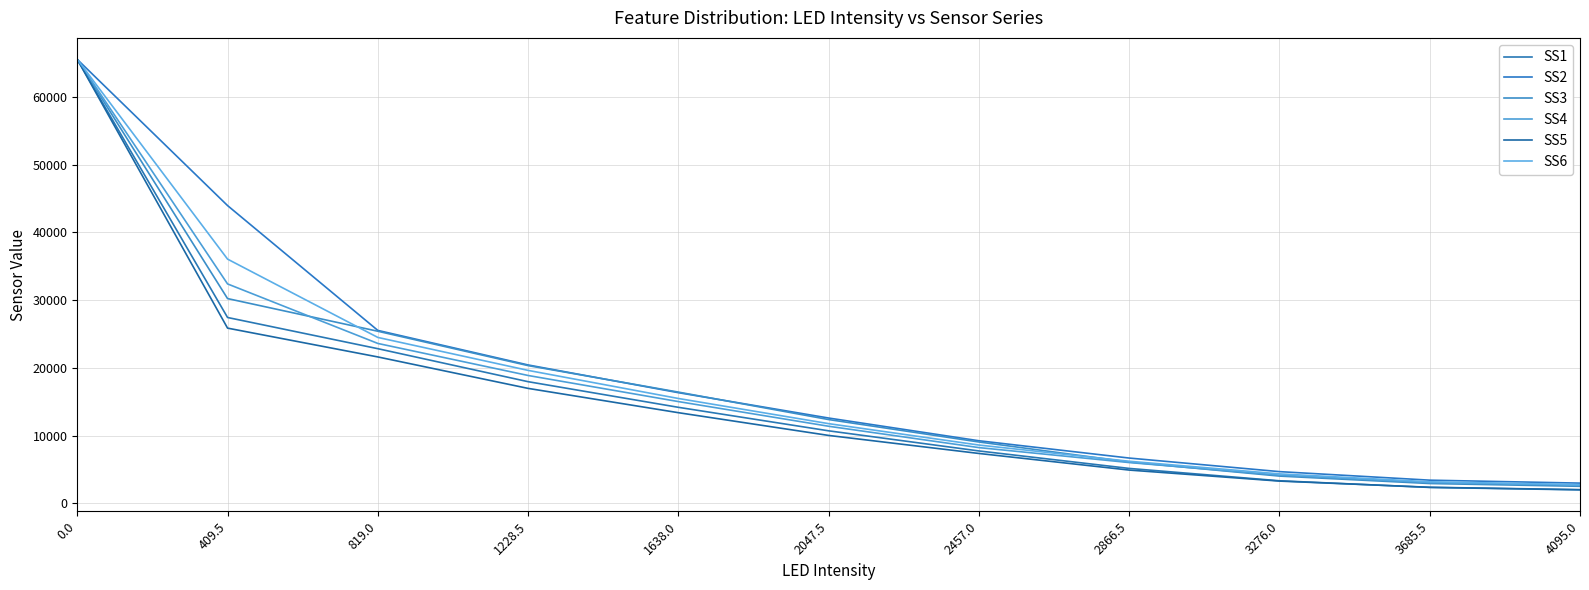

True or false: SS2 and SS4 cross at least once.

False